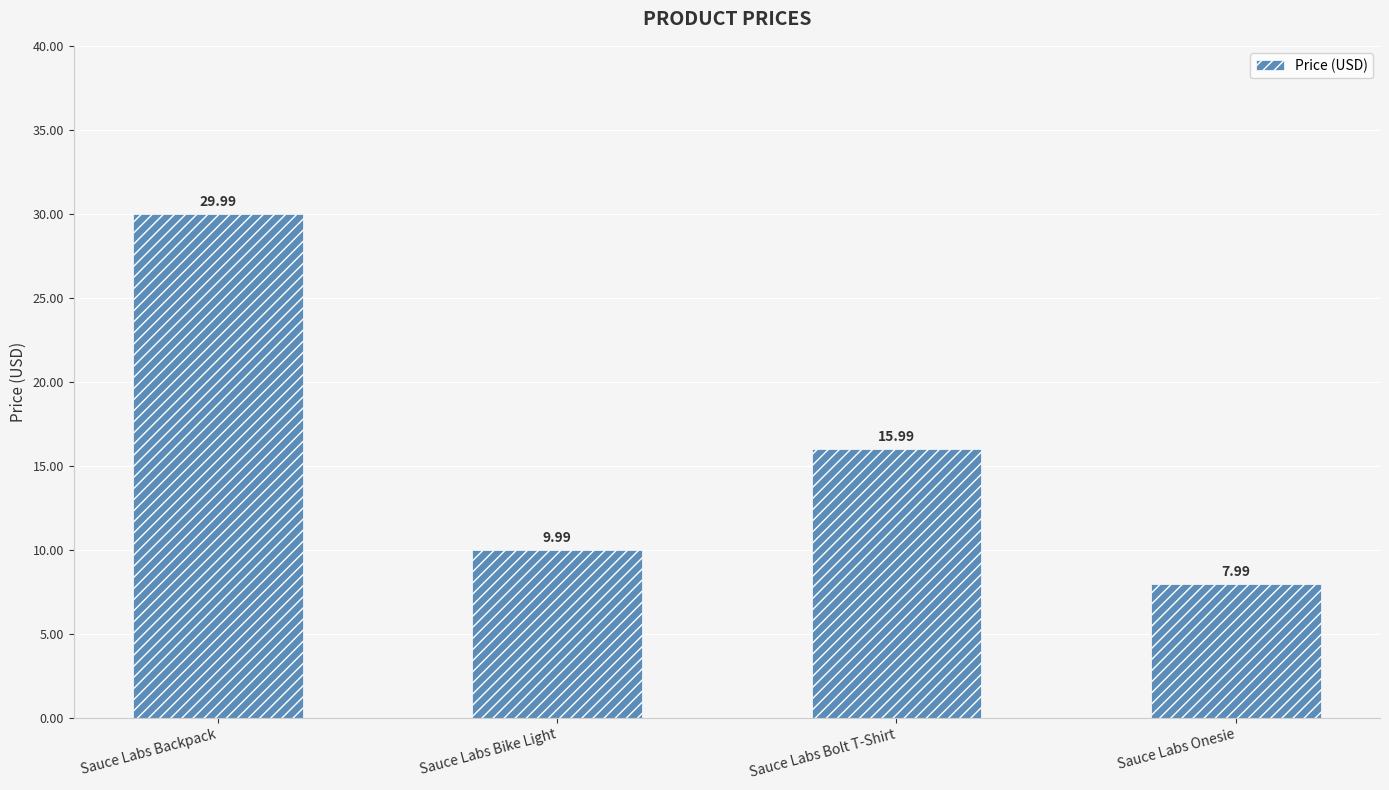

What is the value of the 4th bar from the left?

8.0